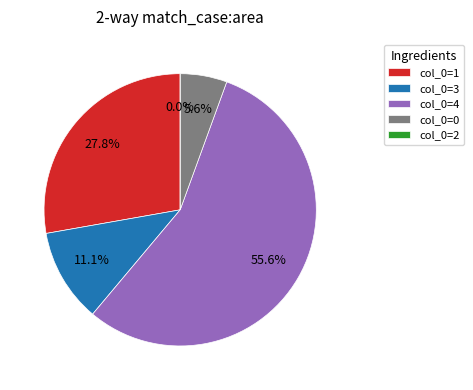

What percentage is the 1 slice, to the nearest percent?

28%